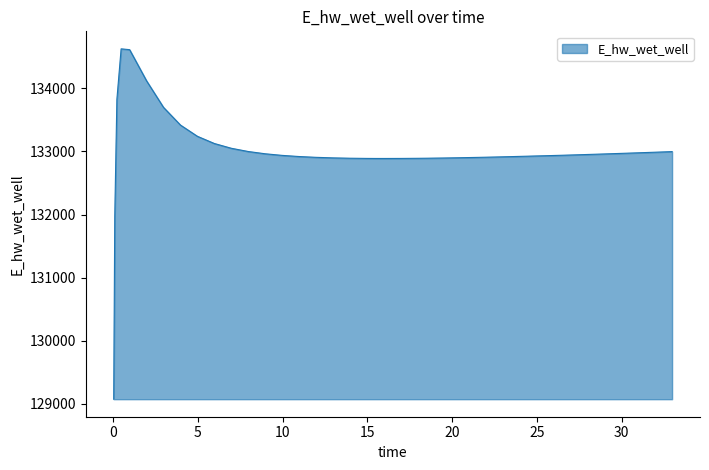

What is the difference between the maximum and minimum values?

5557.7